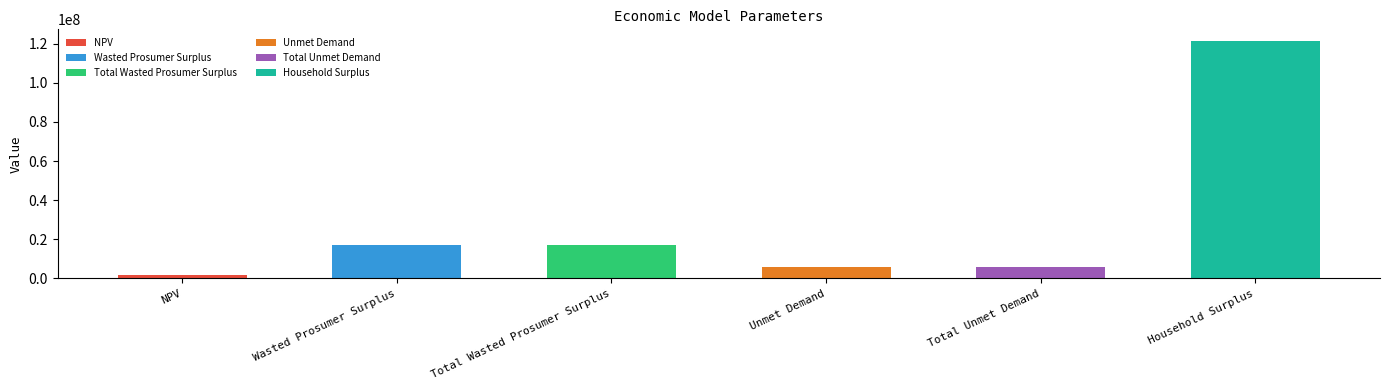

What is the change in value from Unmet Demand to Household Surplus?

+115334663.1